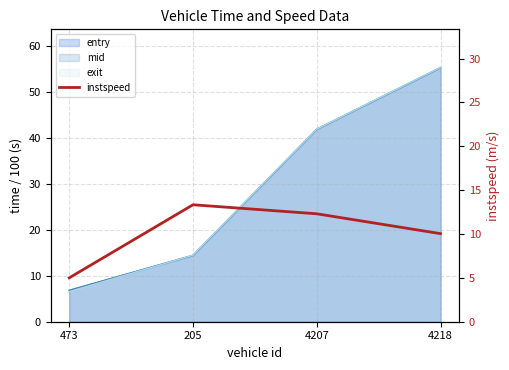

How many lines are shown in the chart?

1